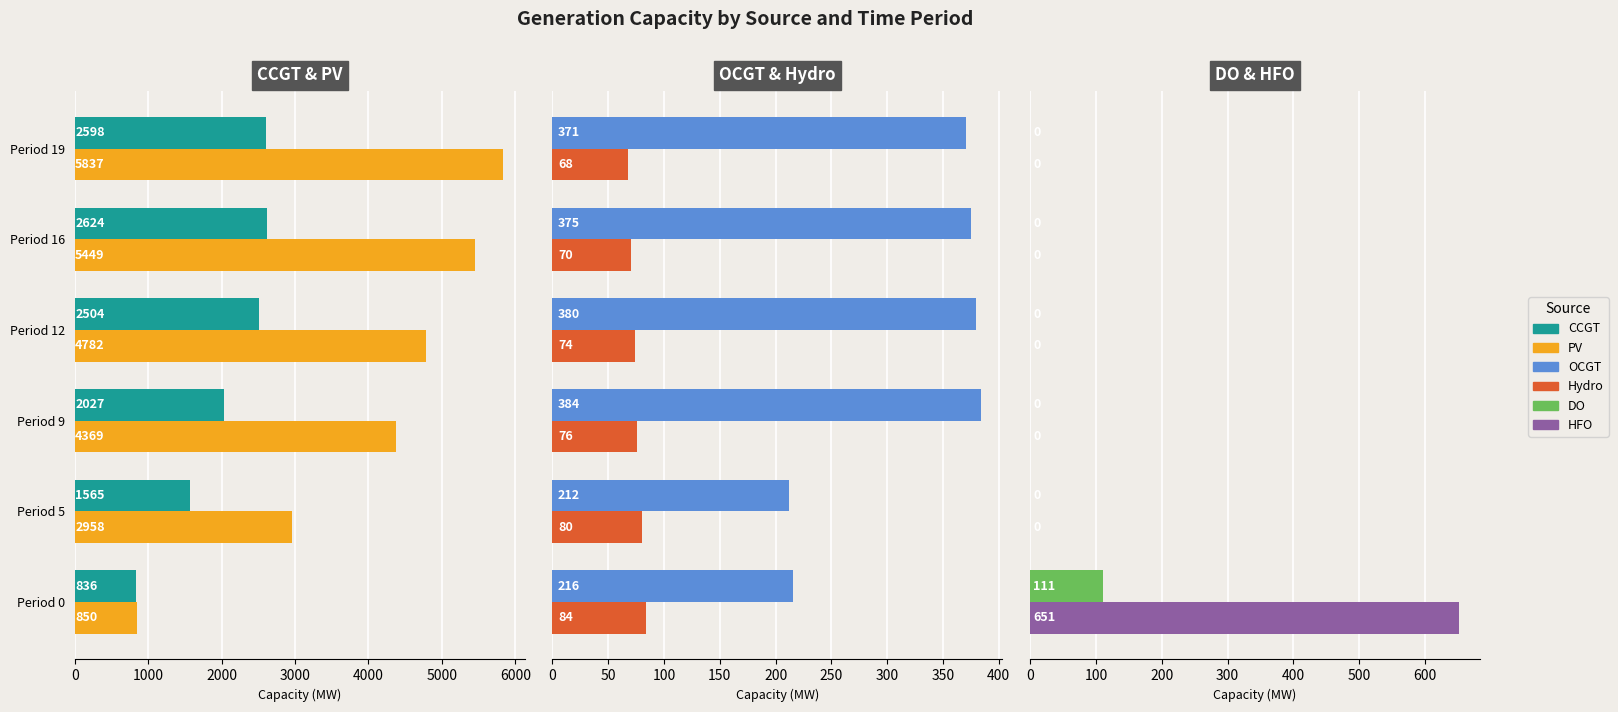

Between Period 0 and Period 12, which series saw the biggest shift?

PV